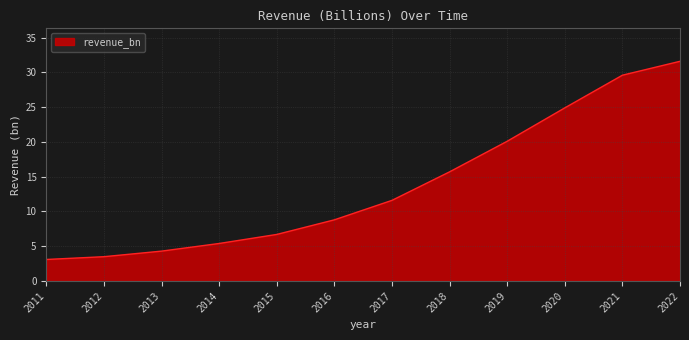

How many lines are shown in the chart?

1